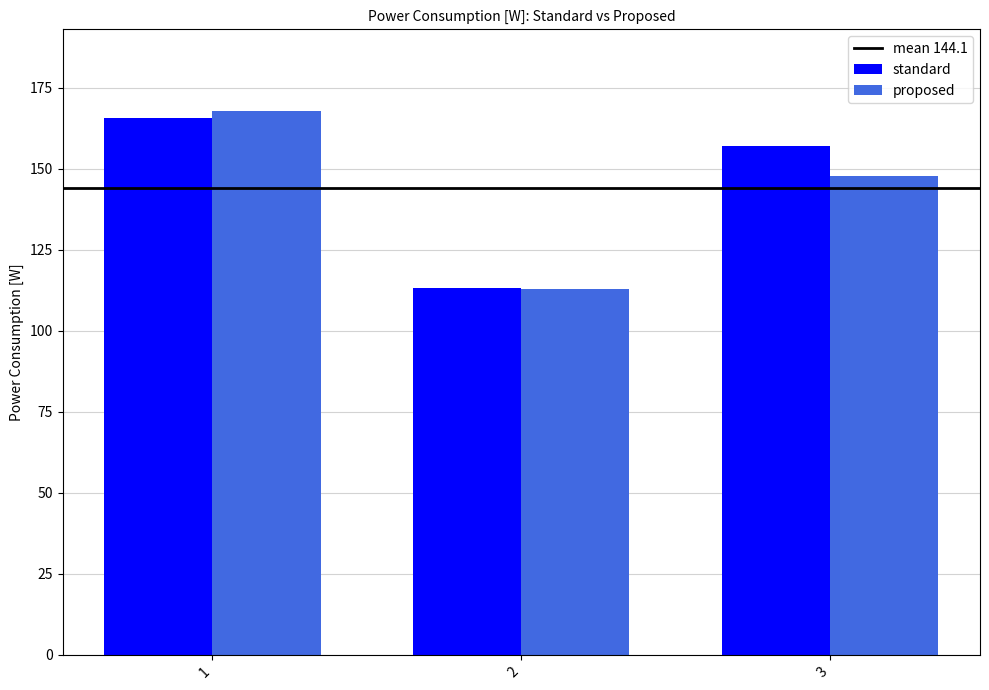

Which series has the largest total across all categories?

standard